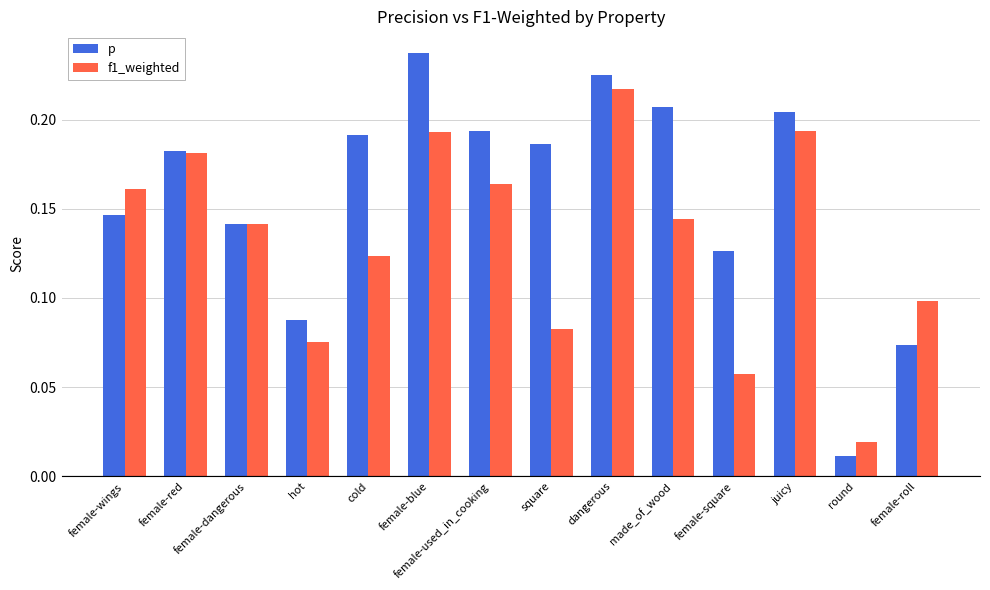

What is the label of the 12th bar from the right?

female-dangerous